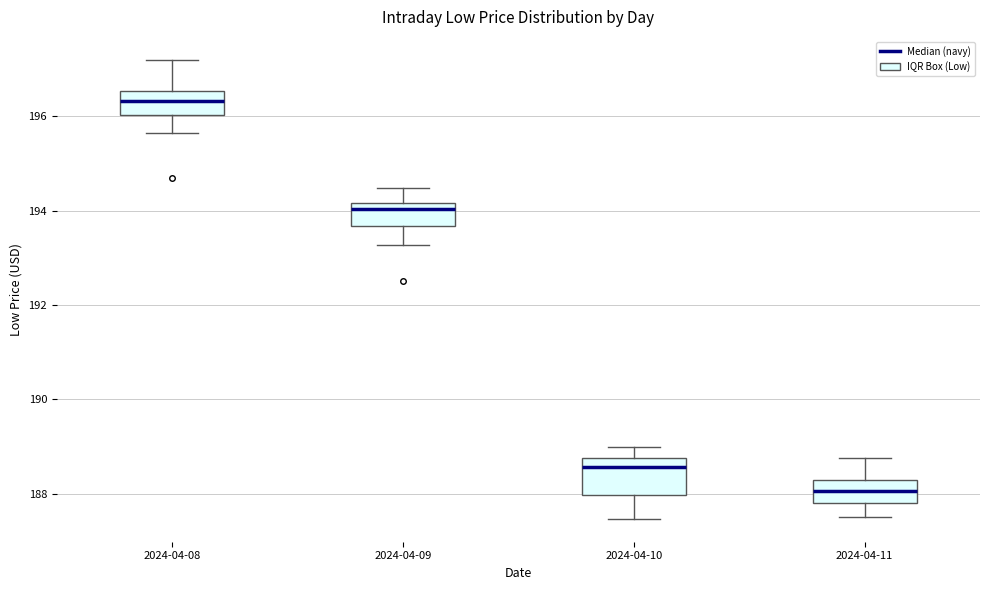

Where is the upper edge of the box for 2024-04-08 on the y-axis? The values are not printed on the chart, so give them approximately, as read against the axis.

196.6